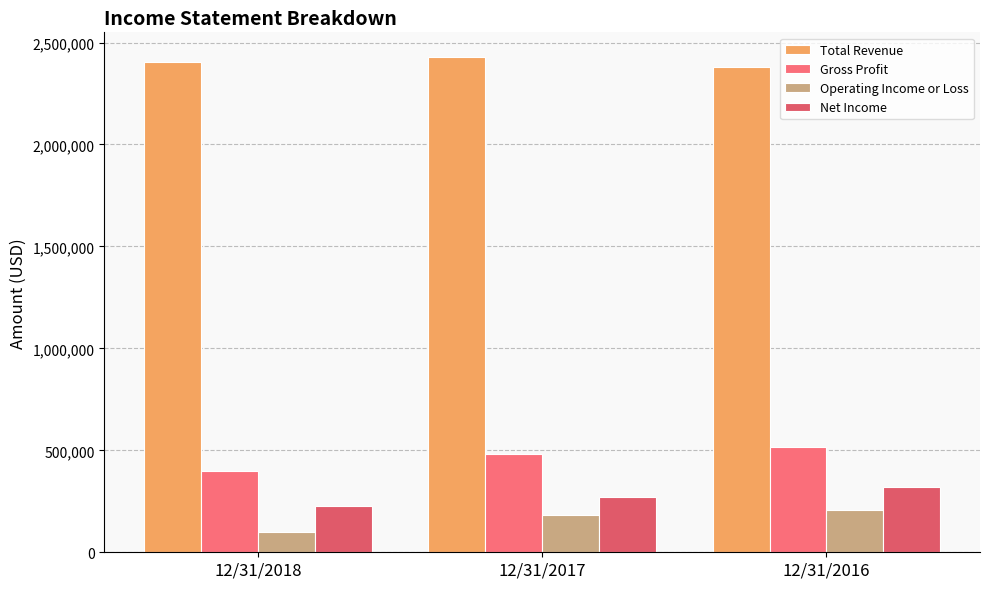

Where does the Total Revenue series first go above 2404496?

12/31/2017